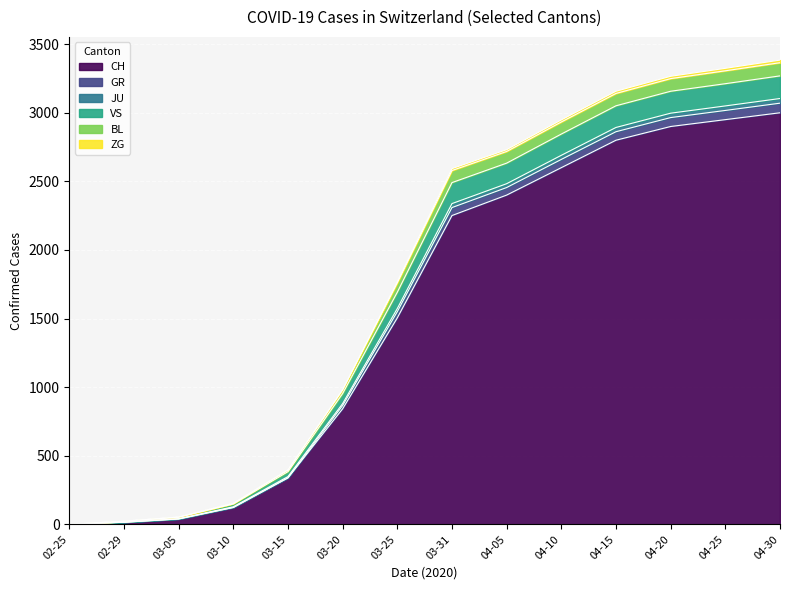

The value of CH at 03-20 is 842. True or false?

True